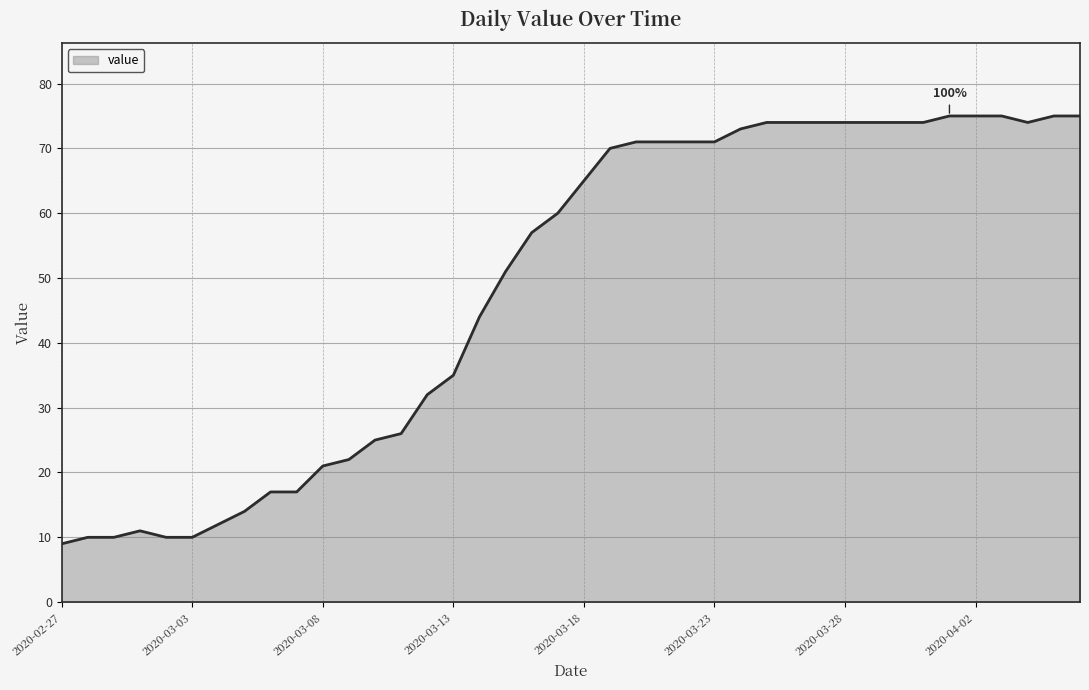

What is the maximum value shown in the chart?

75